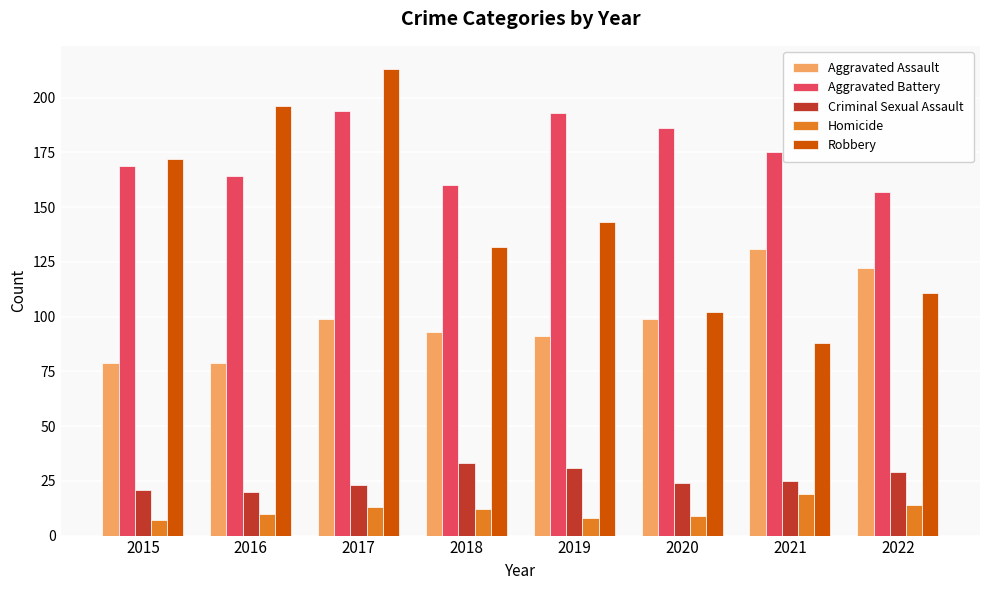

Where does the Robbery series first go above 143?

2015